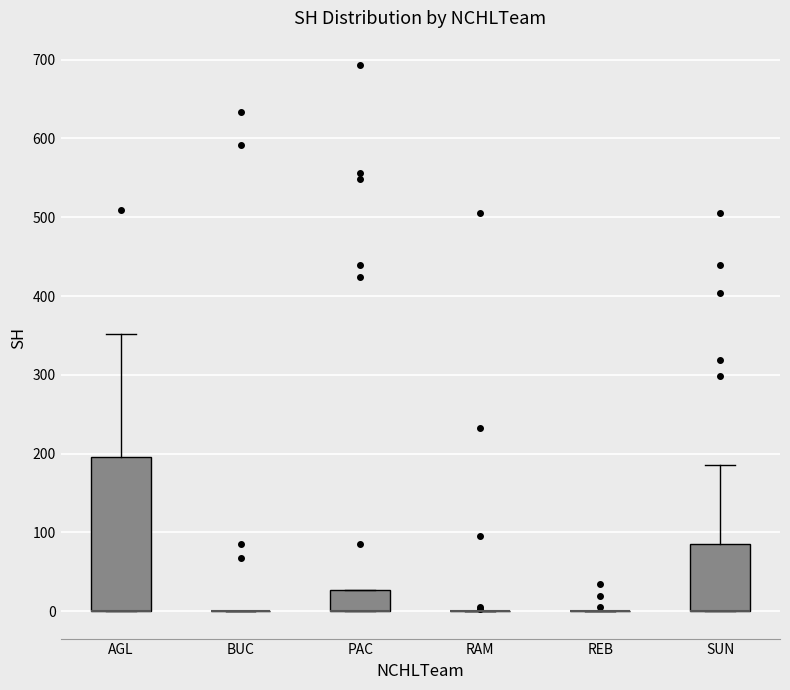

Reading left to right, read every box against the y-axis: the position of its median line, the range the box covers, and the ends of its whiskers. The values are not printed on the chart, so give them approximately, as read against the axis.

AGL: median 0 (drawn on the box's lower edge), box 0 to 200, whiskers 0 to 350
BUC: box collapsed to a line at 0, whiskers 0 to 0
PAC: median 0 (drawn on the box's lower edge), box 0 to 30, whiskers 0 to 30
RAM: box collapsed to a line at 0, whiskers 0 to 0
REB: box collapsed to a line at 0, whiskers 0 to 0
SUN: median 0 (drawn on the box's lower edge), box 0 to 90, whiskers 0 to 190